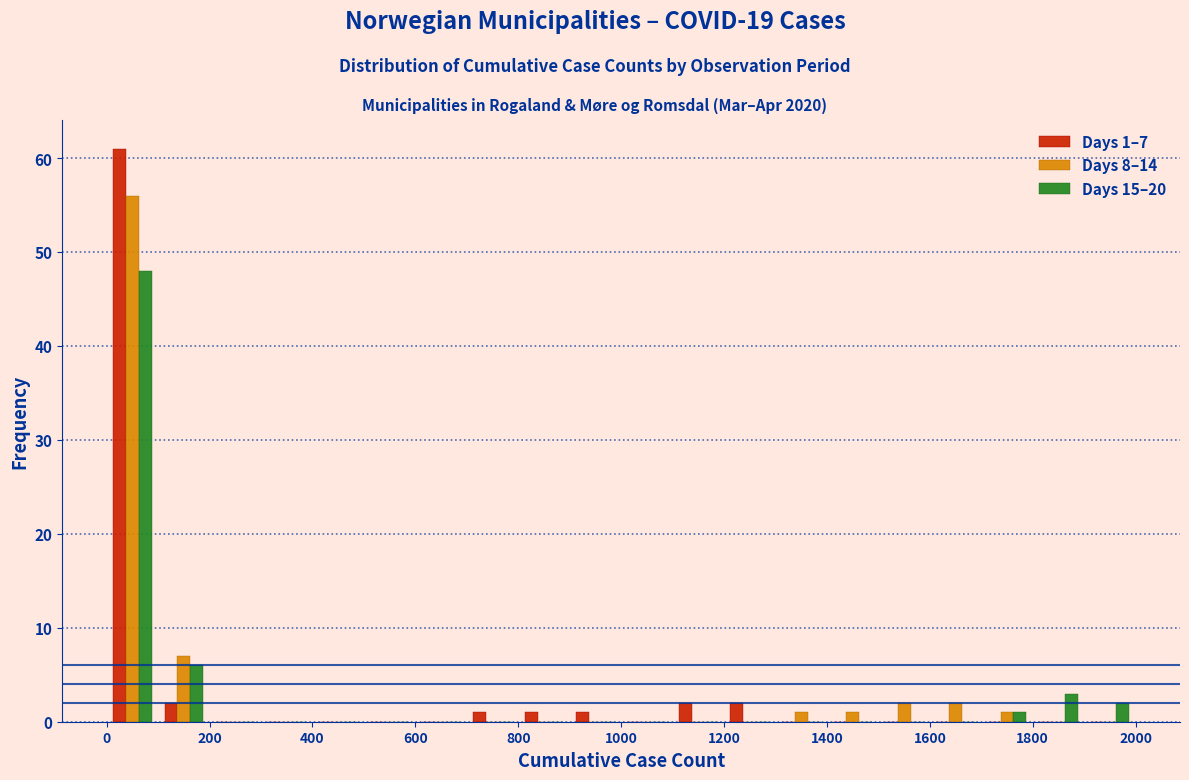

In the Days 1–7 series, which range on the x-axis has the tallest bar?

0 to 100